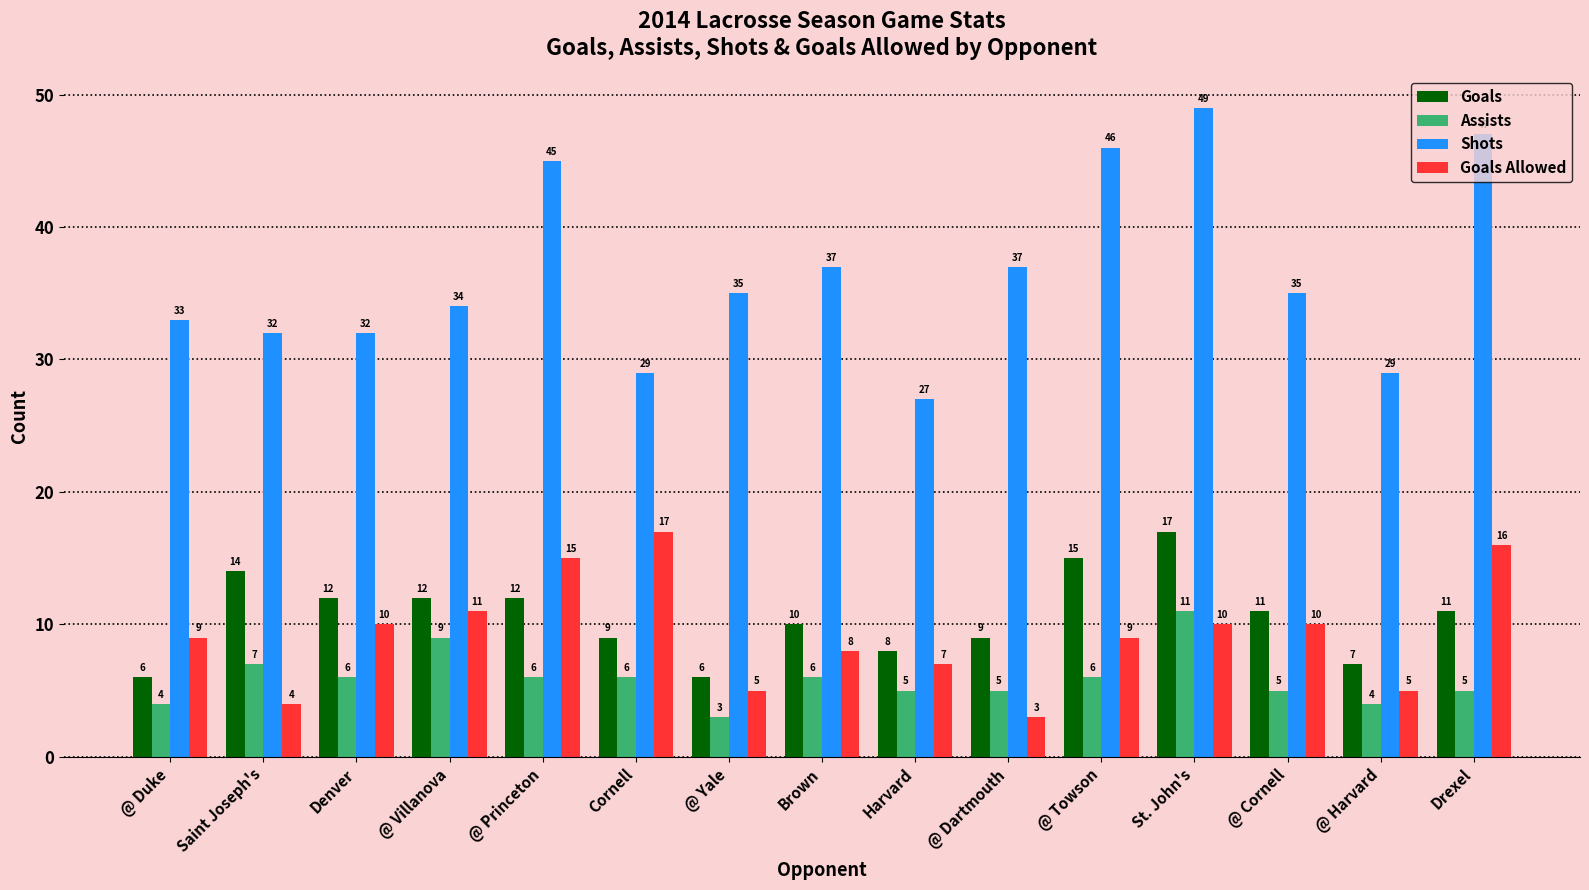

How many data points in Goals Allowed are less than 9?

6